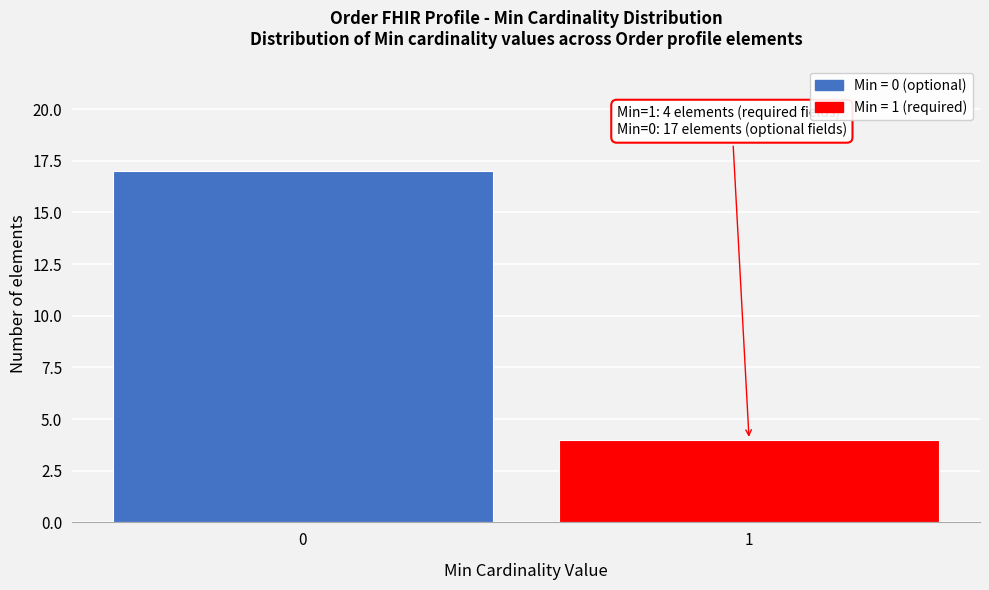

Reading right to left, extract all data points from this chart.

1=4	0=17